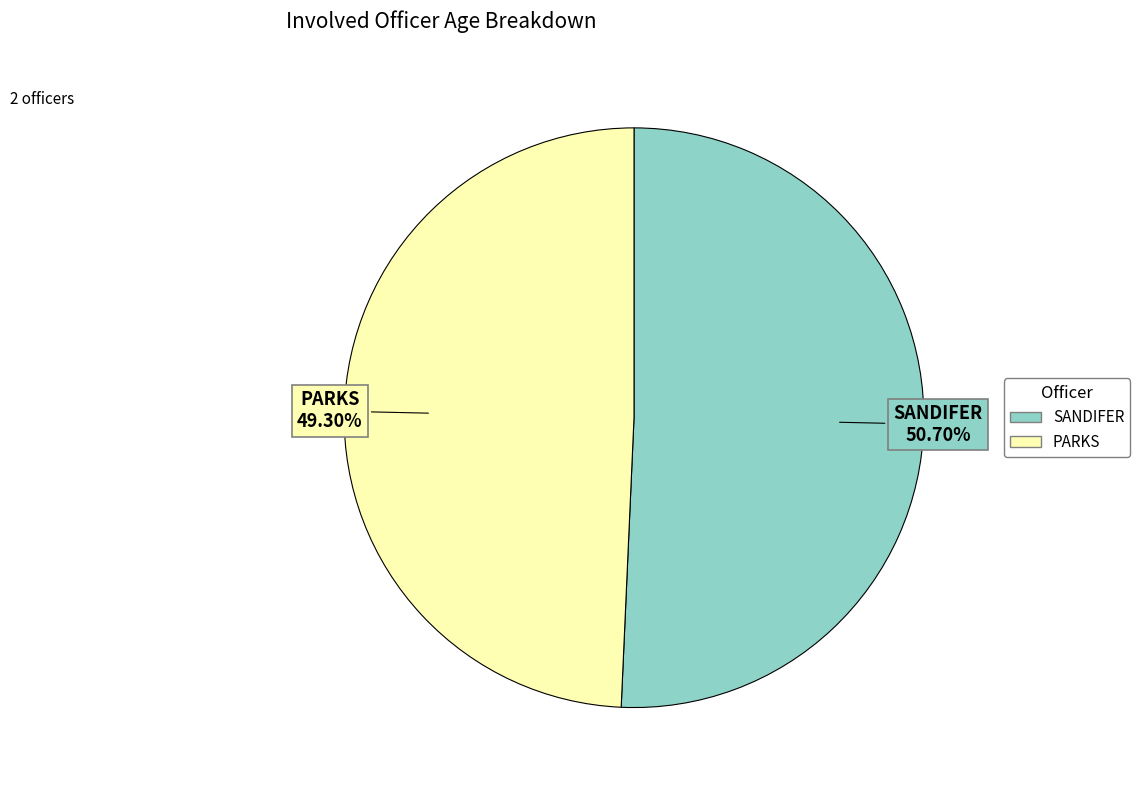

To the nearest percent, what portion does SANDIFER represent?

51%